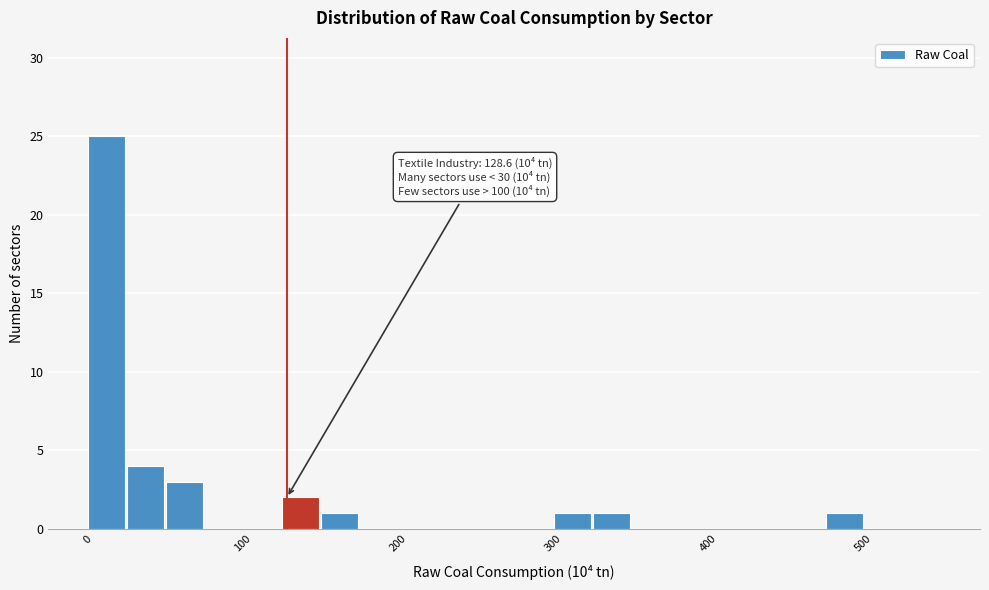

Around what value on the x-axis is the tallest bar? Give the approximate position of its centre, as read against the axis.

10